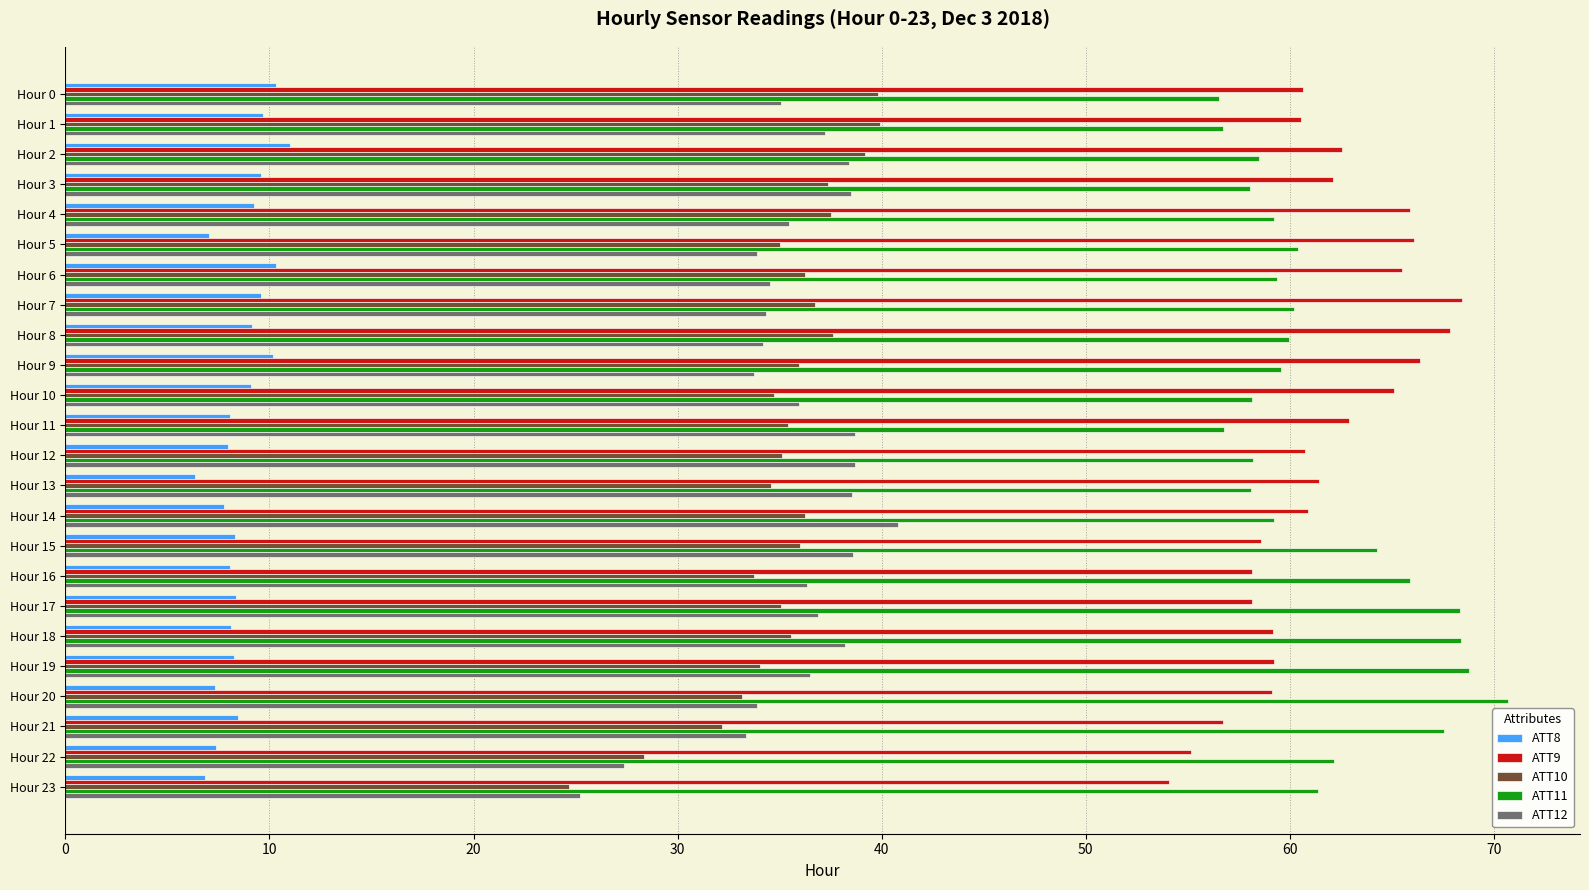

Is the value of ATT11 at Hour 15 greater than the value of ATT8 at Hour 17?

Yes